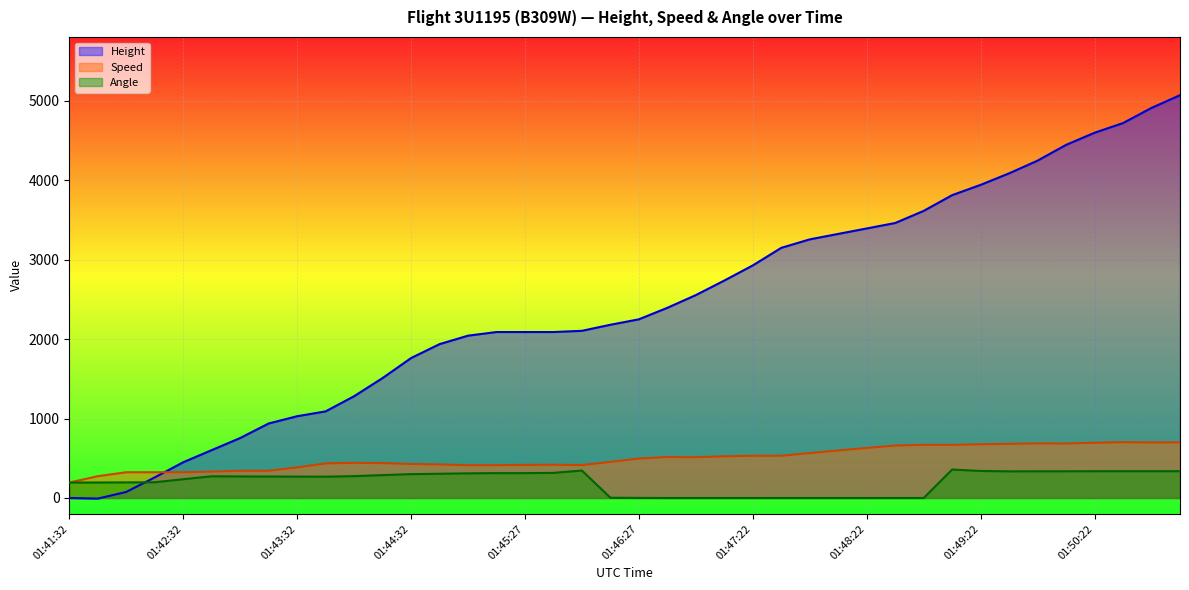

Which series has the largest total across all categories?

Height